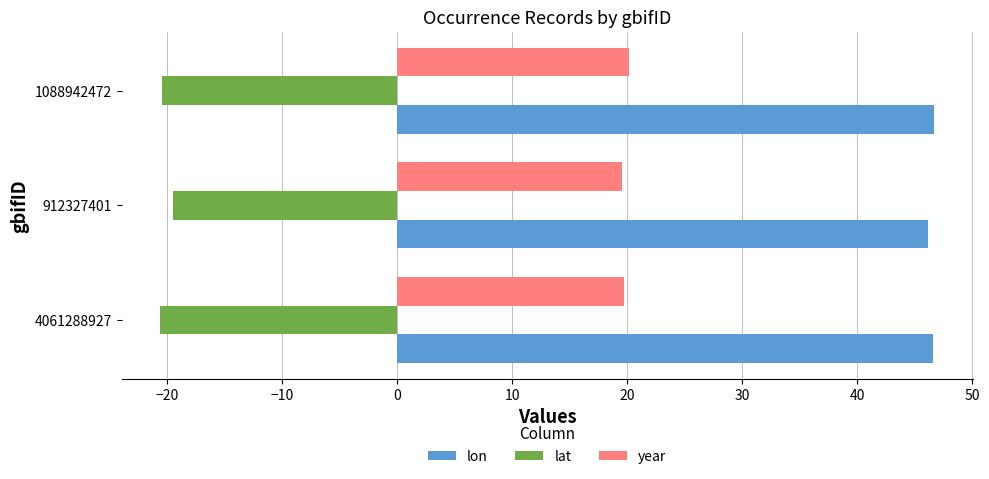

List the series in order of their peak value, highest first.

lon, year, lat